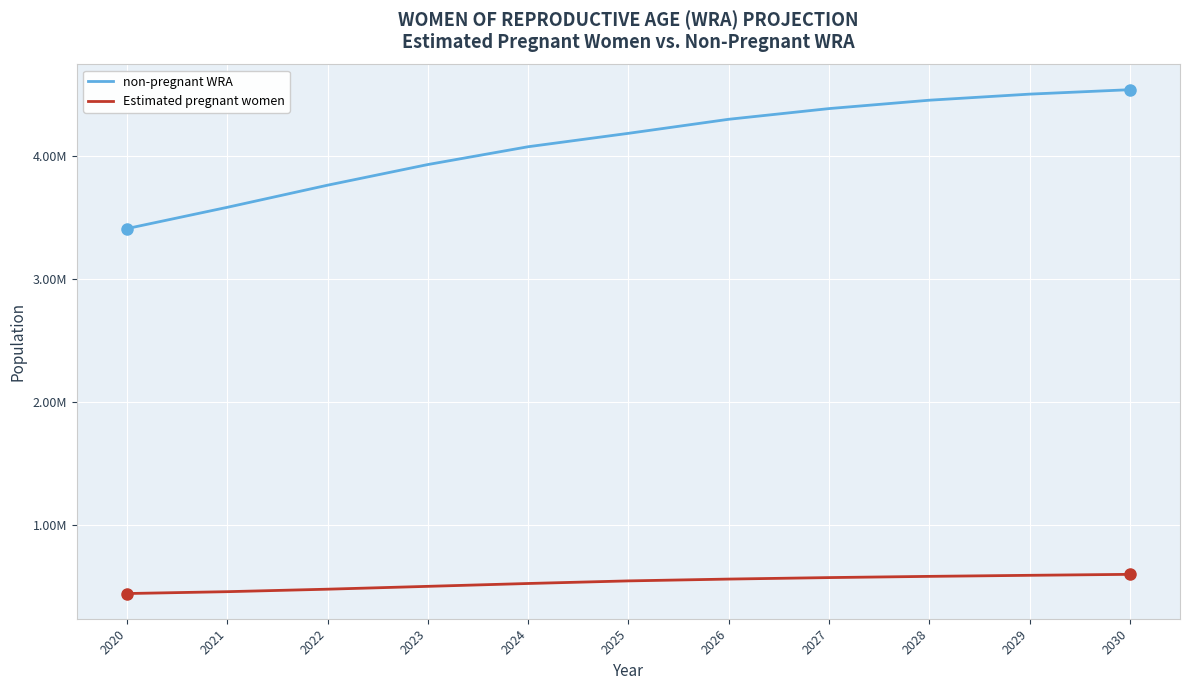

What are all the series names shown in the legend?

non-pregnant WRA, Estimated pregnant women